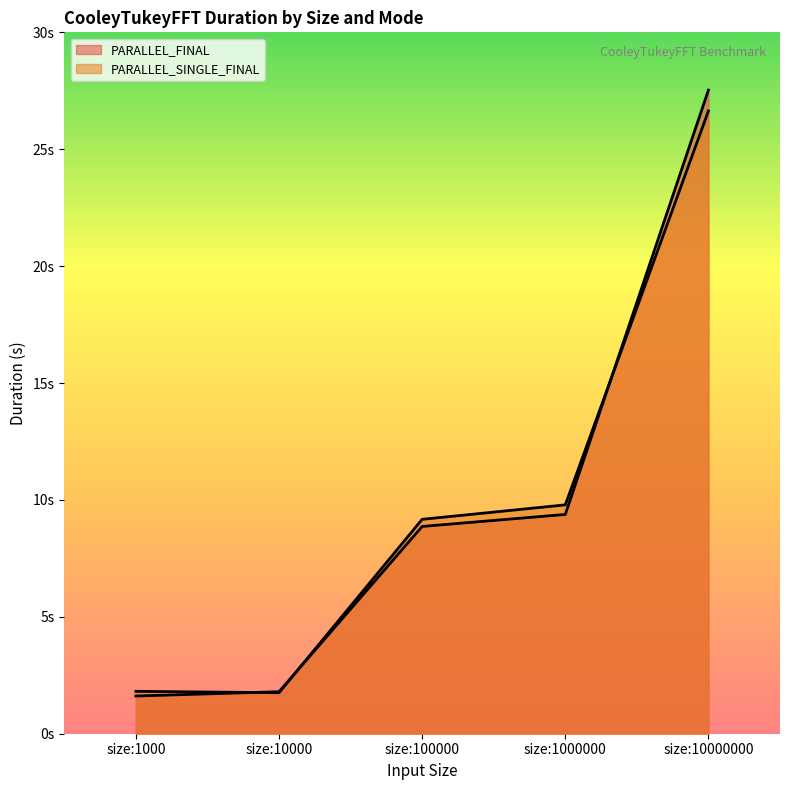

Reading left to right, transcribe all the data shown in this chart.

PARALLEL_FINAL: 1.6	1.8	8.9	9.4	27.5
PARALLEL_SINGLE_FINAL: 1.8	1.8	9.2	9.8	26.6